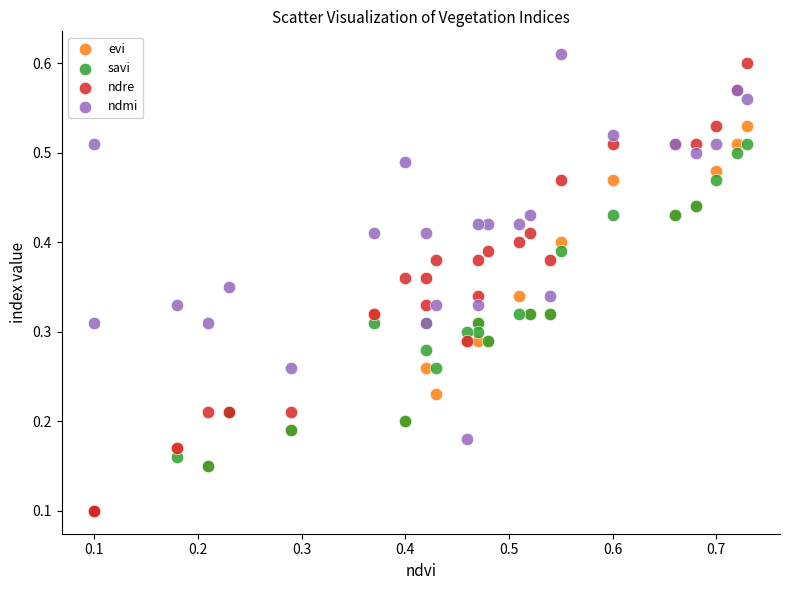

What are all the series names shown in the legend?

evi, savi, ndre, ndmi